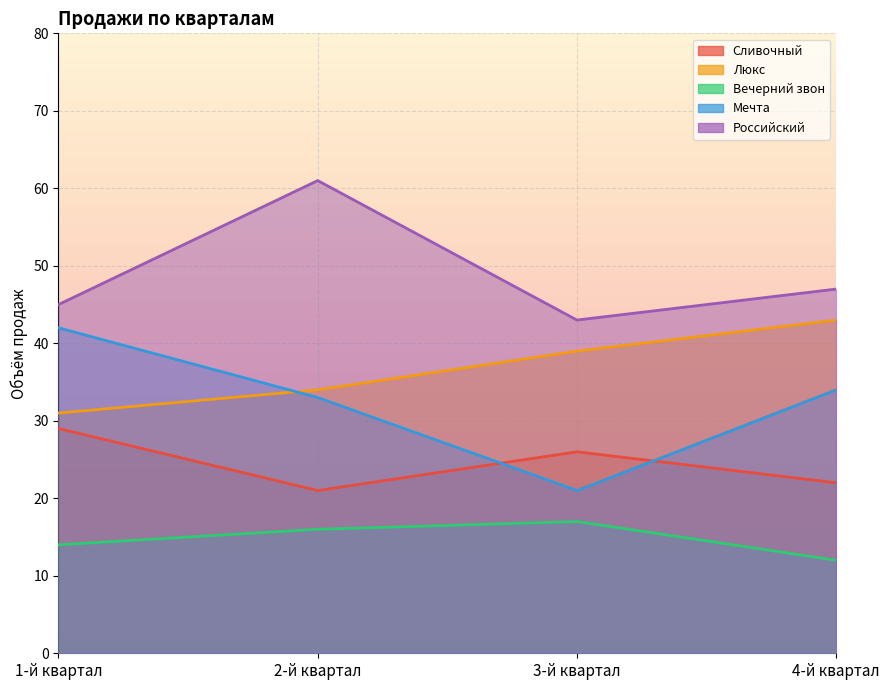

Rank the series at 1-й квартал from highest to lowest value.

Российский, Мечта, Люкс, Сливочный, Вечерний звон